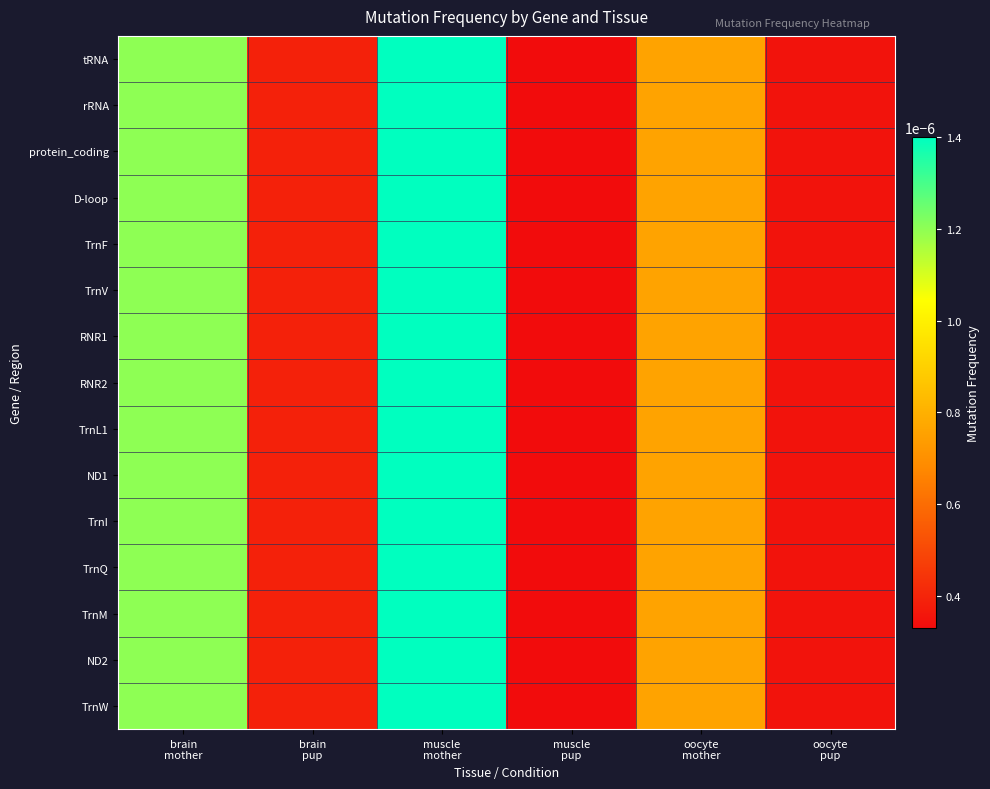

Rank the series at oocyte pup from lowest to highest value.

tRNA, rRNA, protein_coding, D-loop, TrnF, TrnV, RNR1, RNR2, TrnL1, ND1, TrnI, TrnQ, TrnM, ND2, TrnW